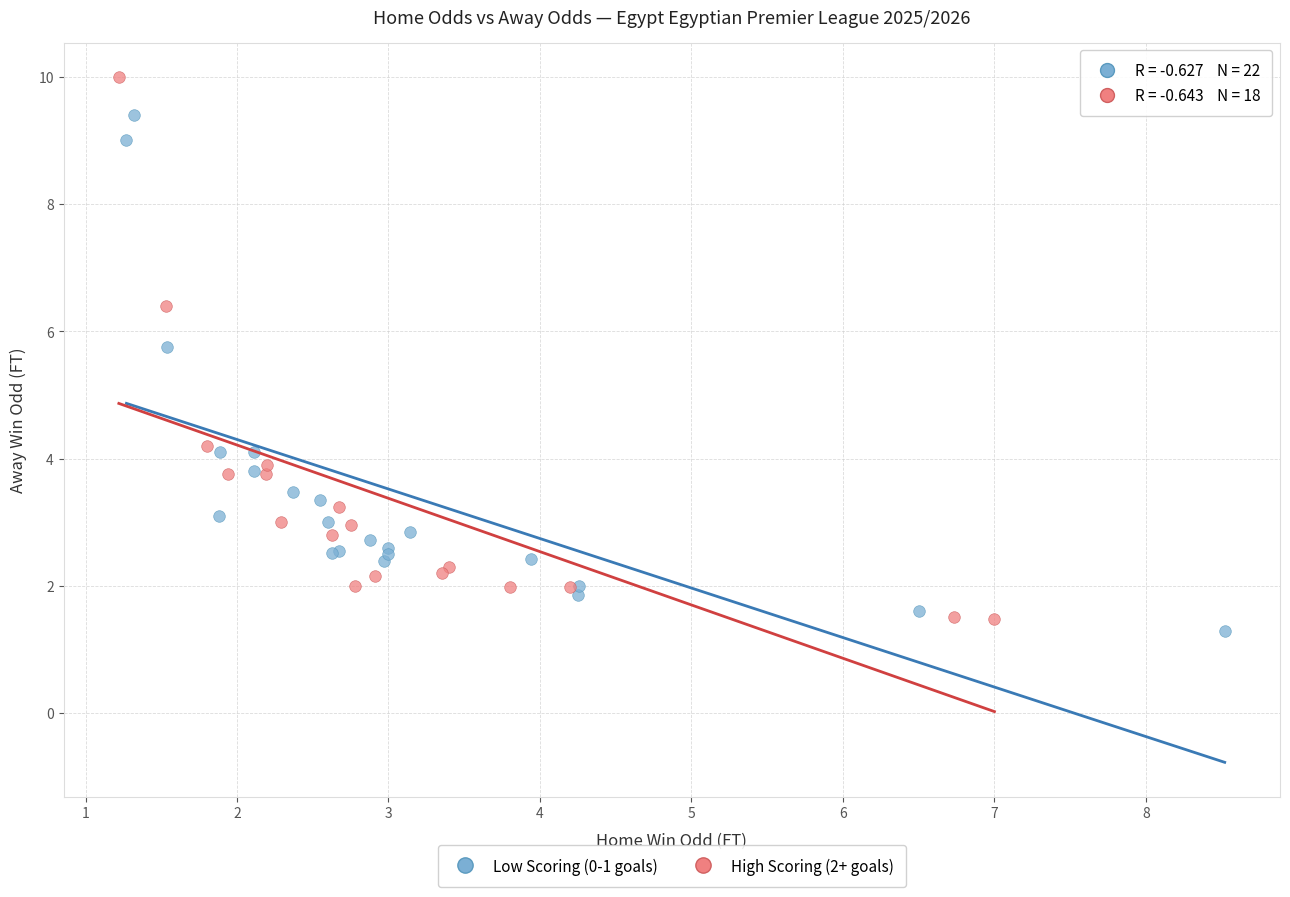

Which series has the widest spread of Y values?

High Scoring (2+ goals)